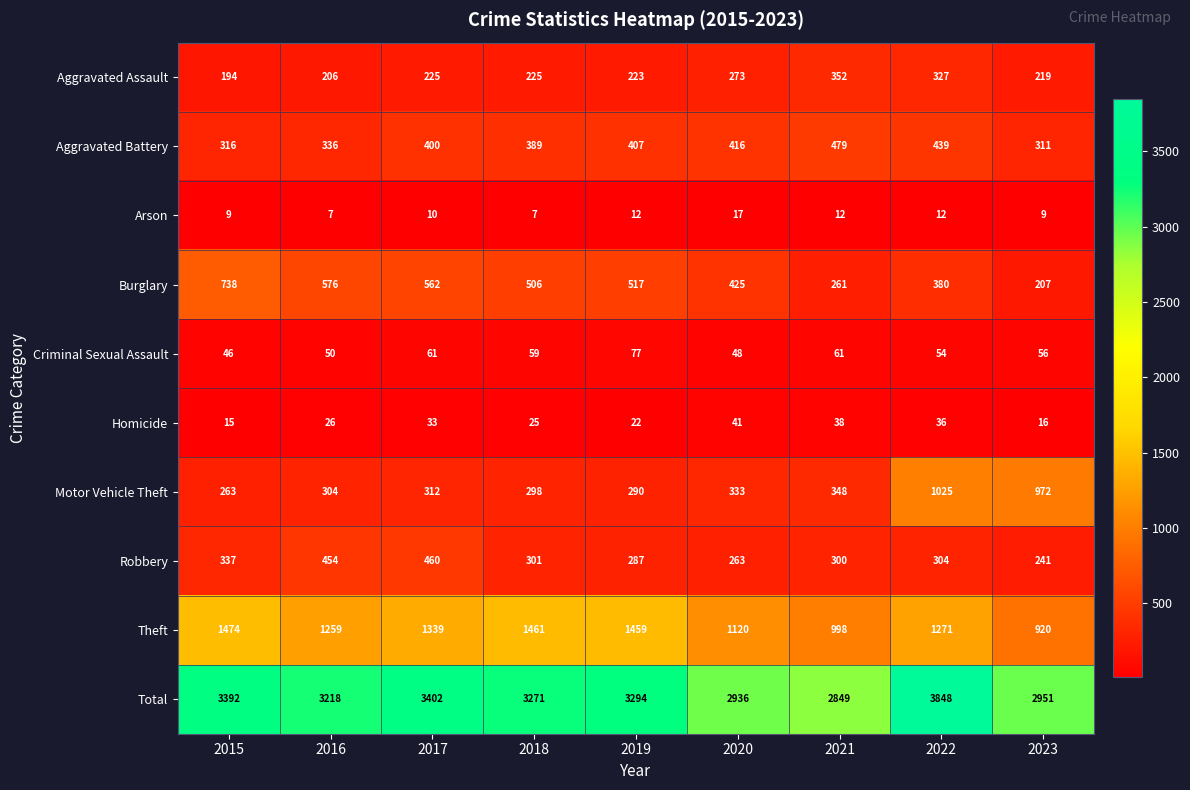

What is the total value across all series at 2016?

6436